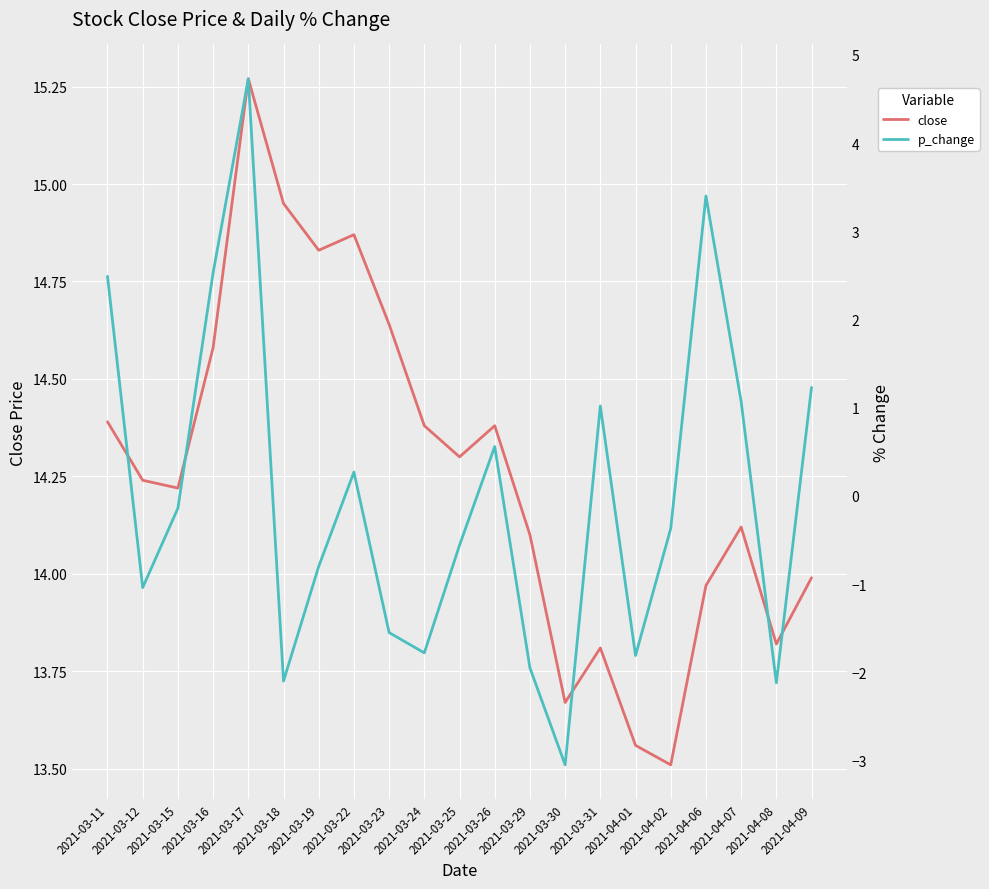

At which label is close closest to 14?

2021-04-09